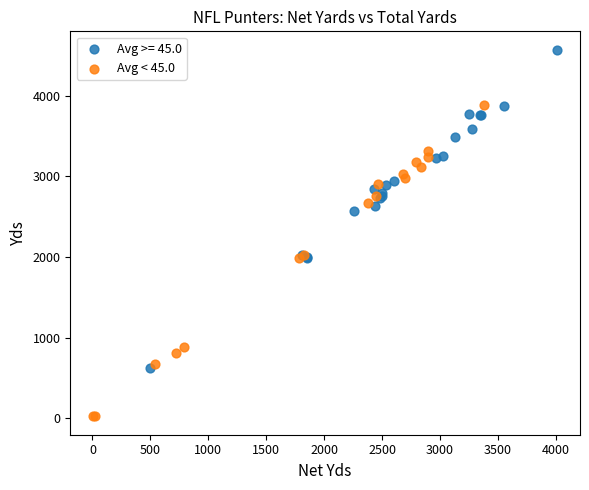

Which series contains the lowest Y value?

Avg < 45.0